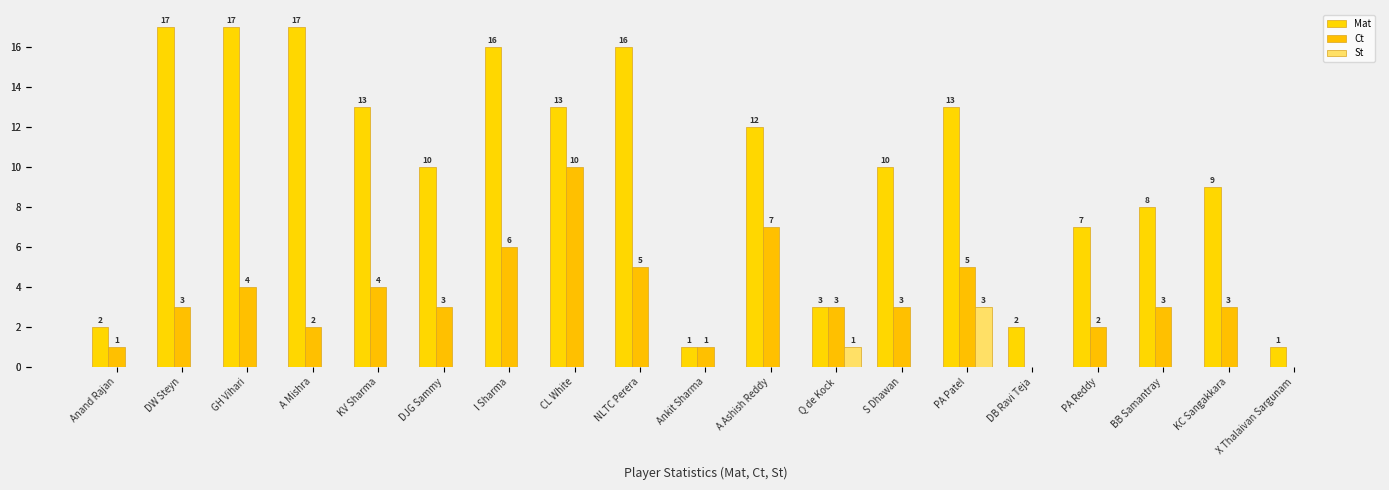

Is the value of Mat at Ankit Sharma greater than the value of St at Anand Rajan?

Yes